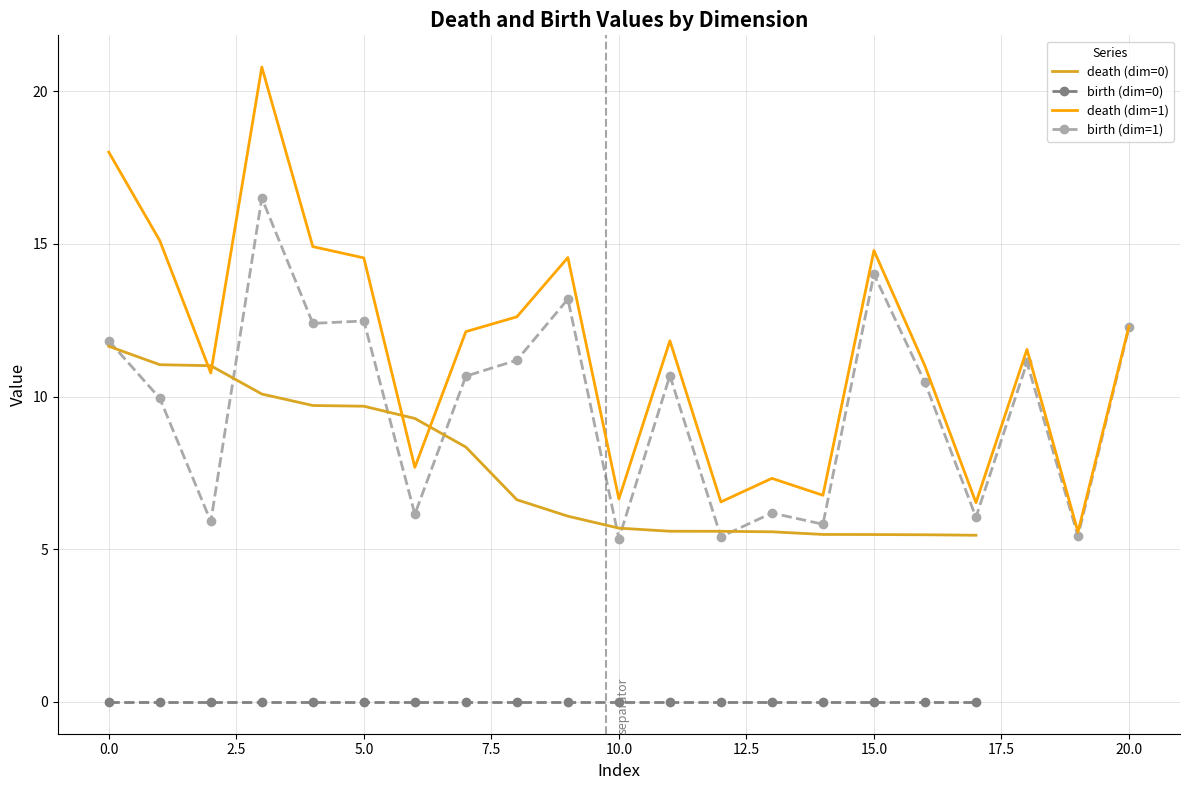

True or false: birth (dim=0) and death (dim=0) intersect in this chart.

False